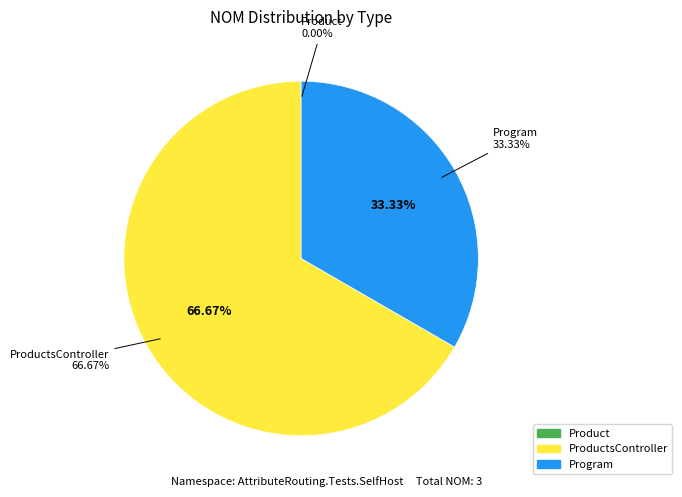

Is it true that Product is 14% of the pie?

False